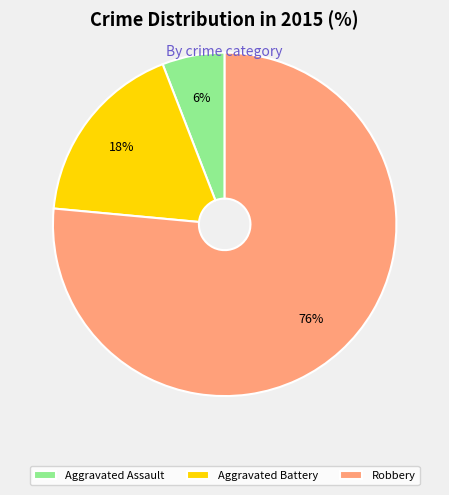

Which category has the biggest portion of the pie?

Robbery